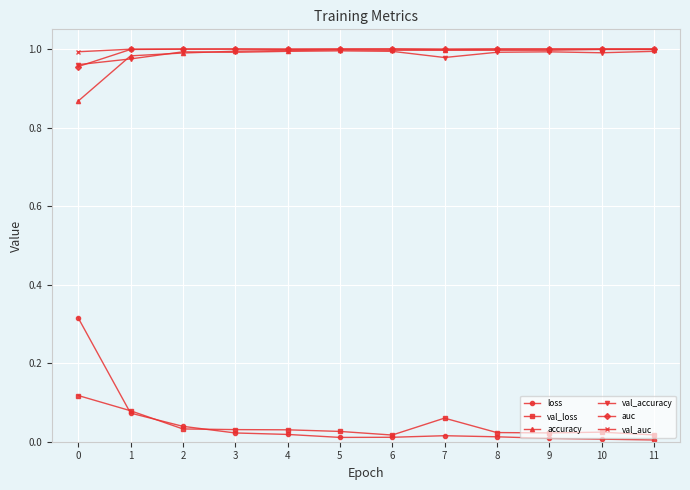

True or false: auc and loss cross at least once.

False